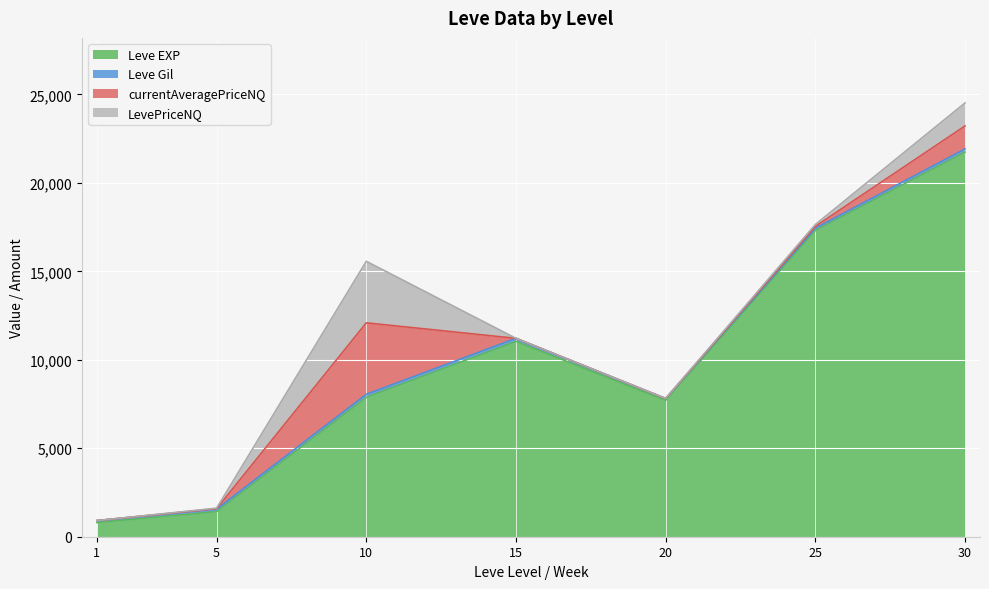

Which series has the largest total across all categories?

Leve EXP